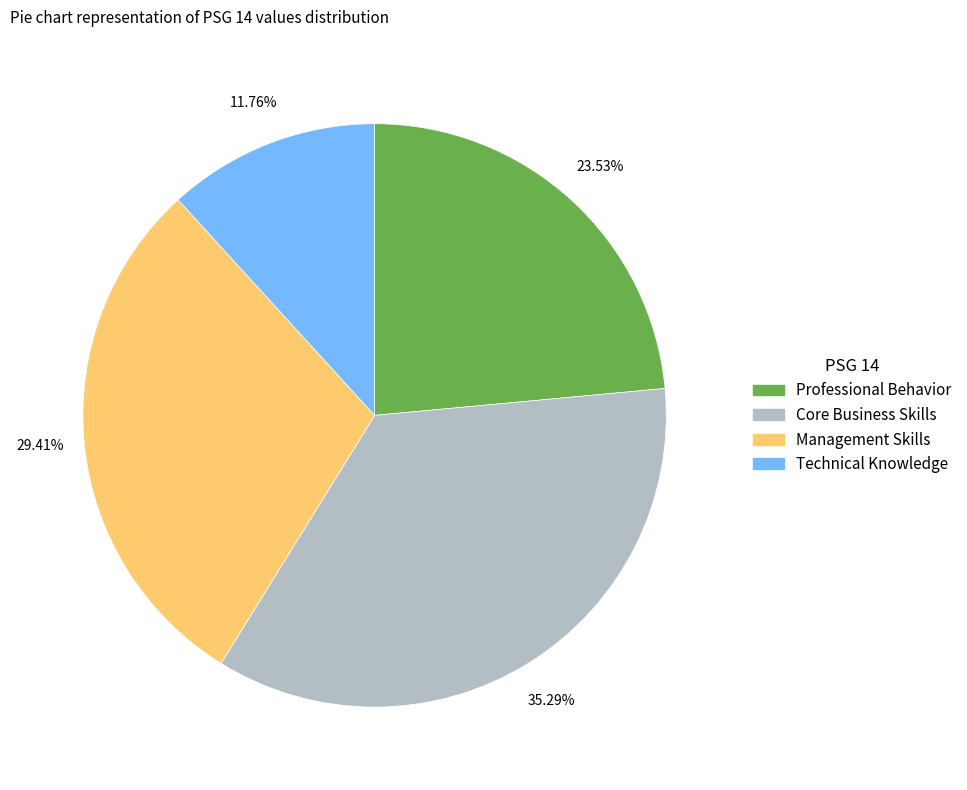

Between Professional Behavior and Technical Knowledge, which is larger?

Professional Behavior